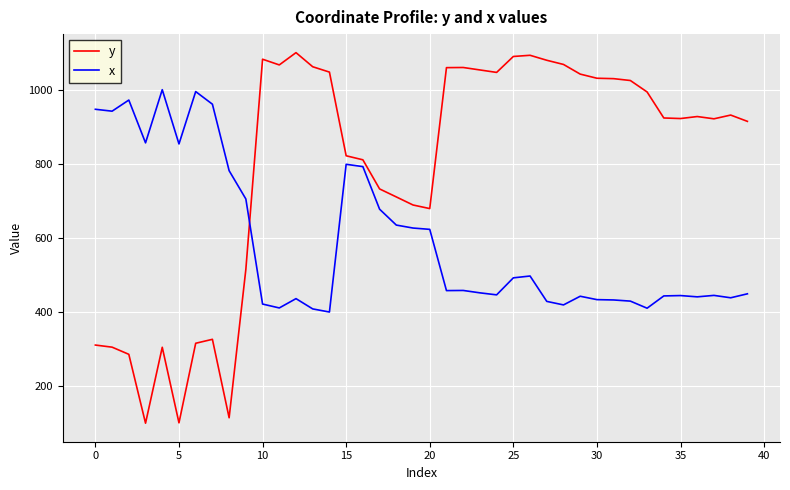

After their last crossing, which series has the higher values: y or x?

y